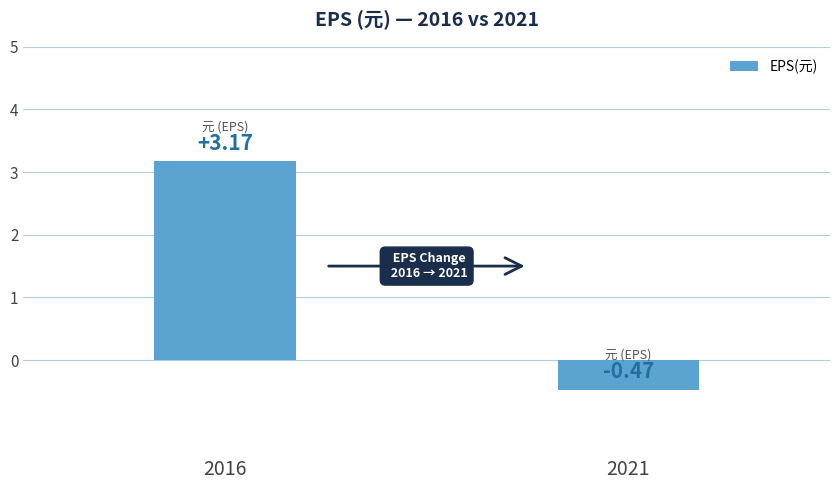

List the labels in order of value, smallest first.

2021, 2016